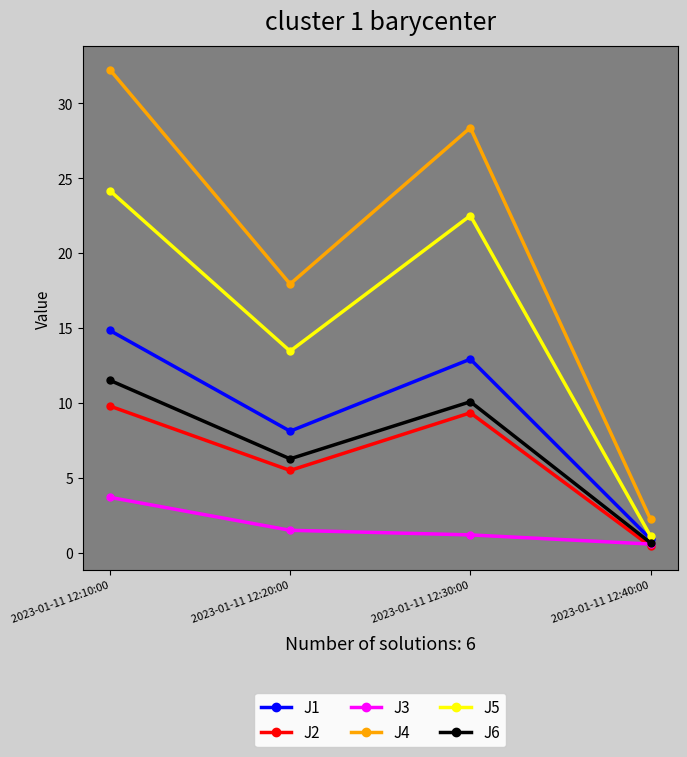

What is the highest value of the J1 series?

14.8